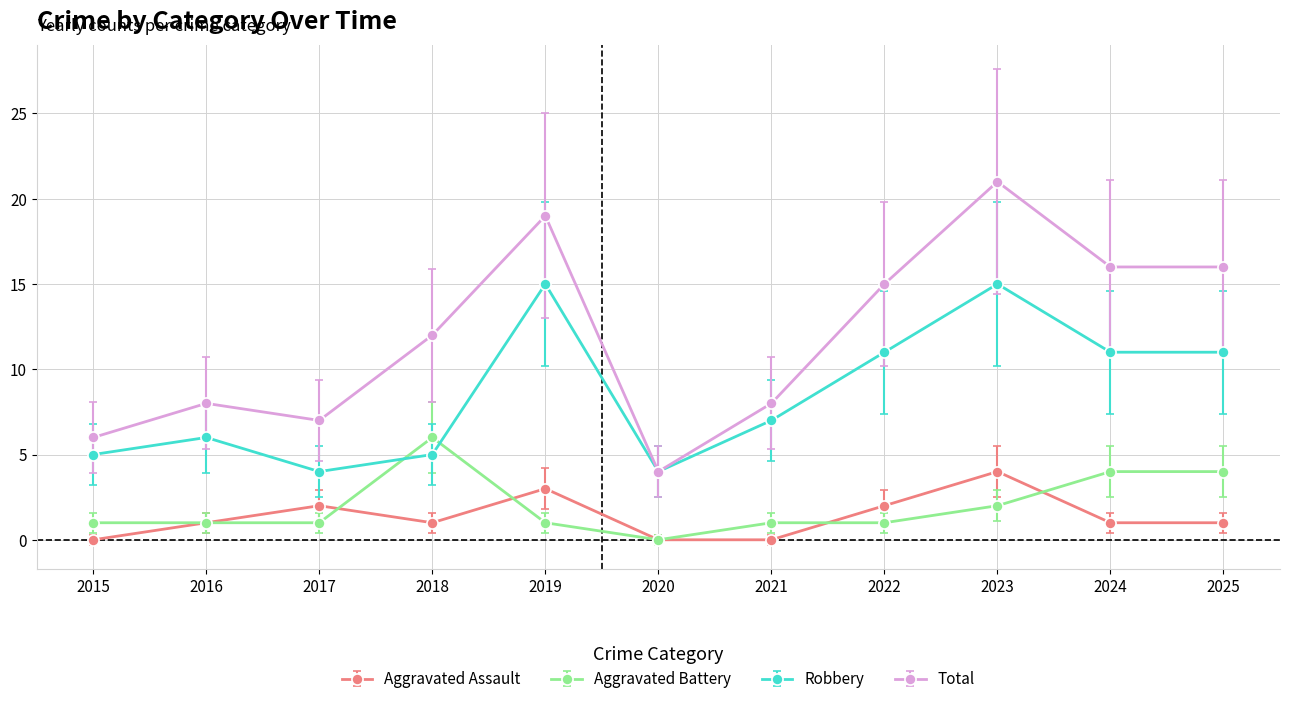

What is the maximum value for Total?

21